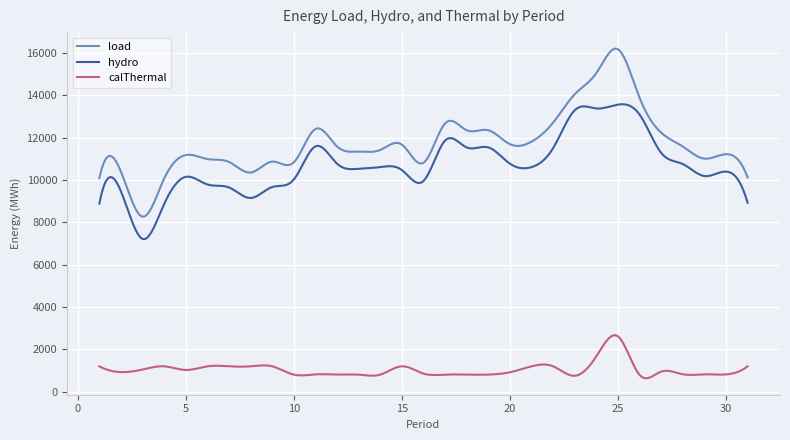

True or false: calThermal and load intersect in this chart.

False